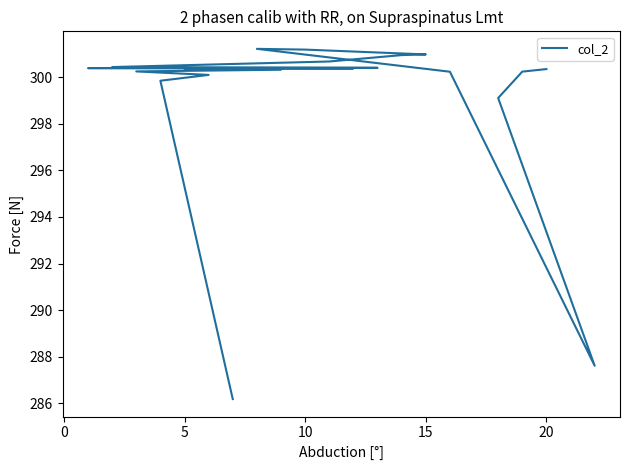

The chart shows a value of 404.7 at 16. True or false?

False